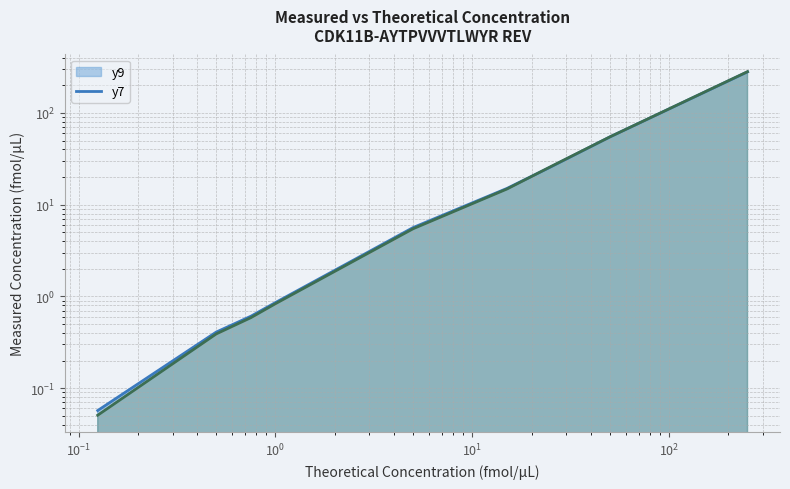

Count the number of categories in the chart.

10